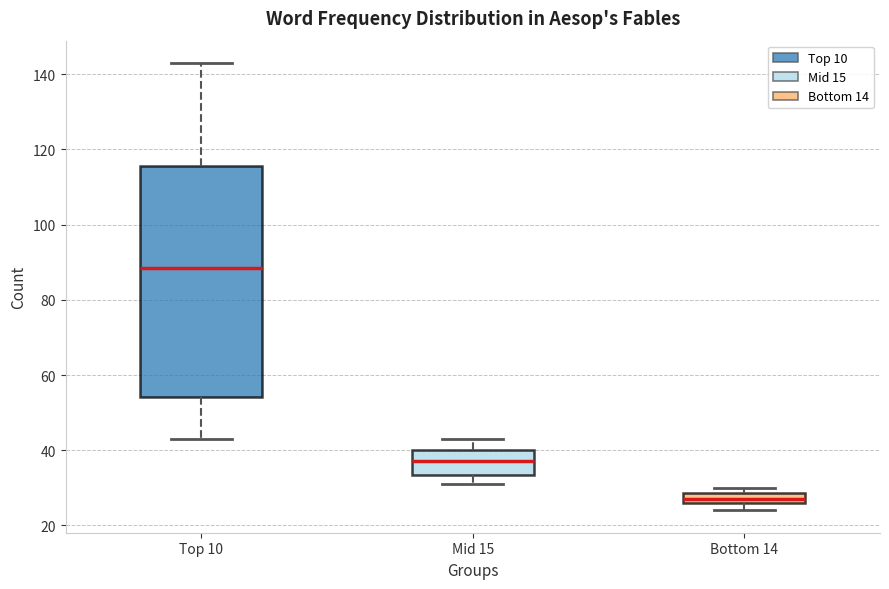

Which box is the tallest, from its lower edge to its upper edge?

Top 10